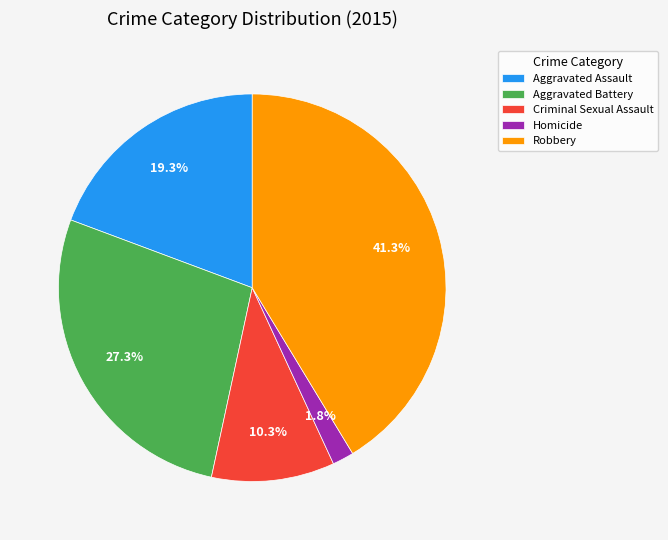

Does Robbery represent more than half of the total?

No